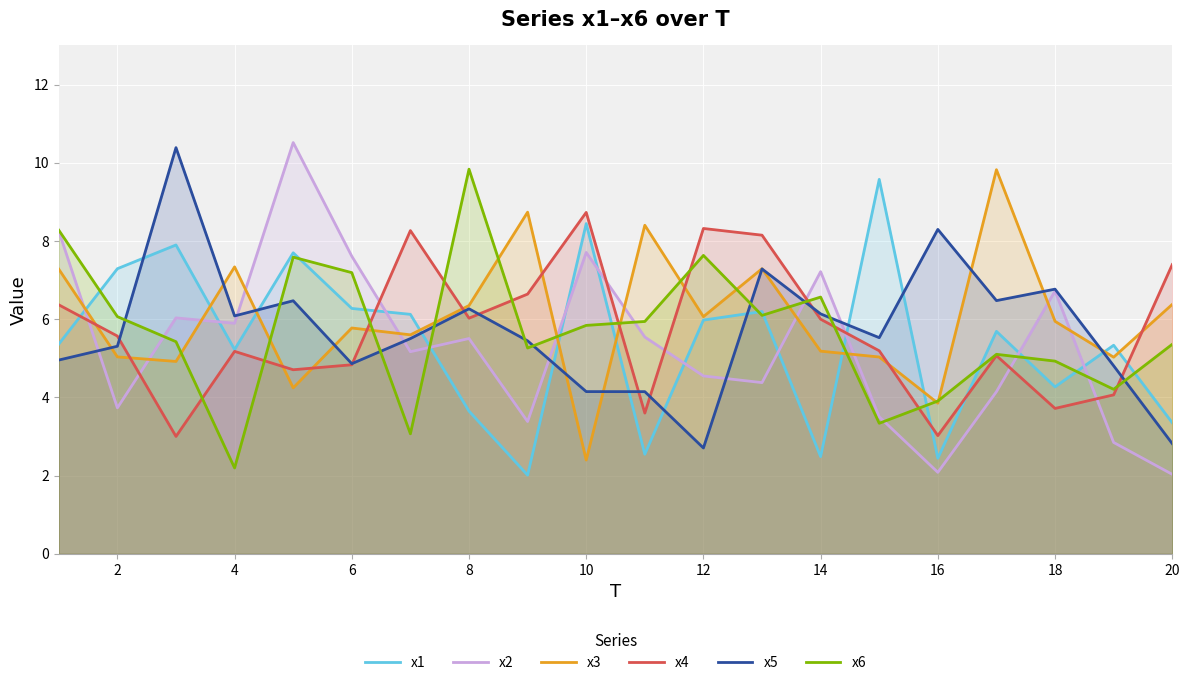

The value of x2 at 4 is 1.5. True or false?

False